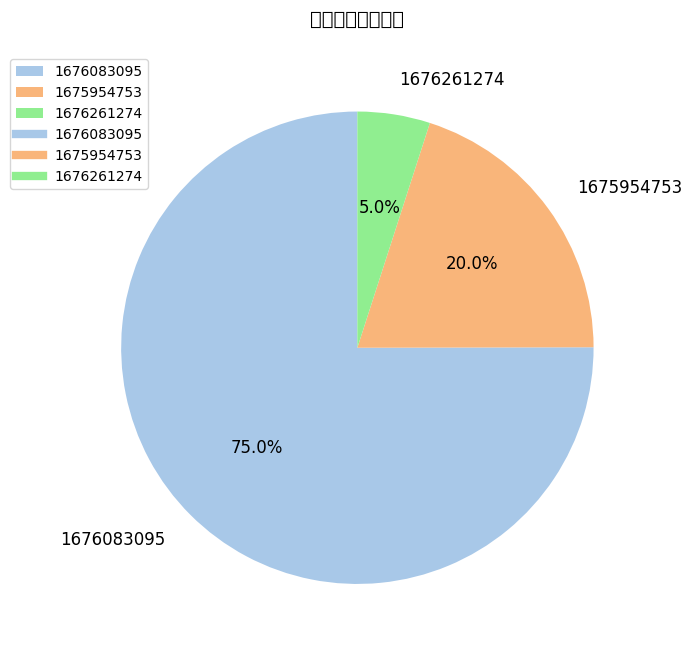

What is the change in value from 1675954753 to 1676261274?

-93.3